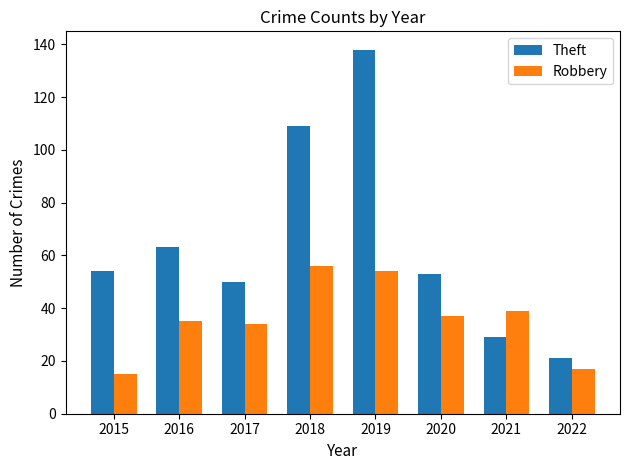

How many categories are shown in the chart?

8